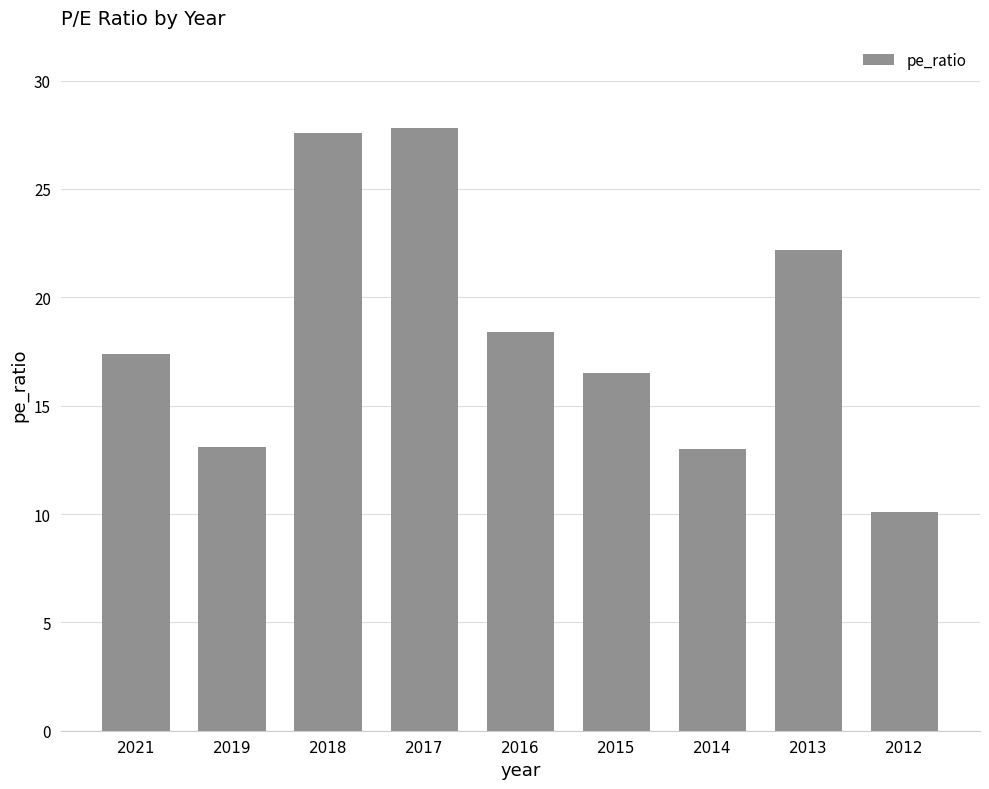

What is the sum of all values?

166.1